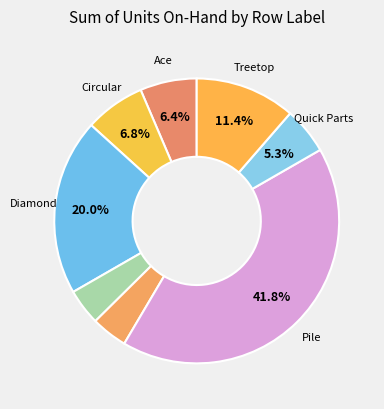

How many segments does this pie chart have?

8